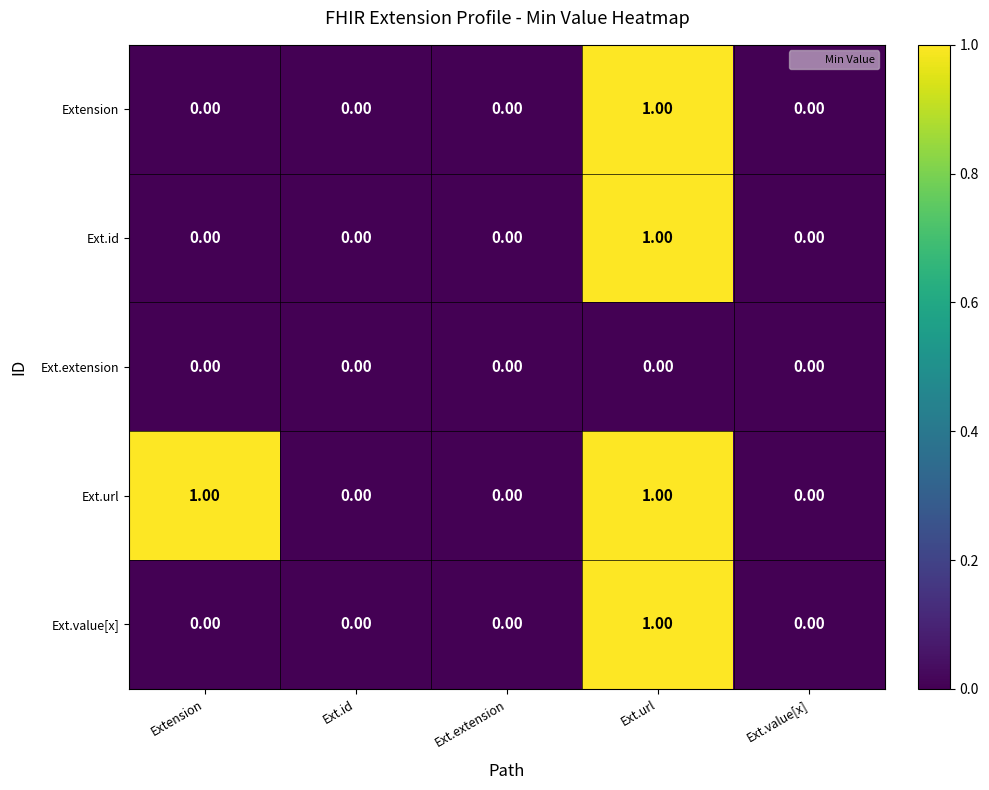

At which category is the sum across all series the highest?

Ext.url